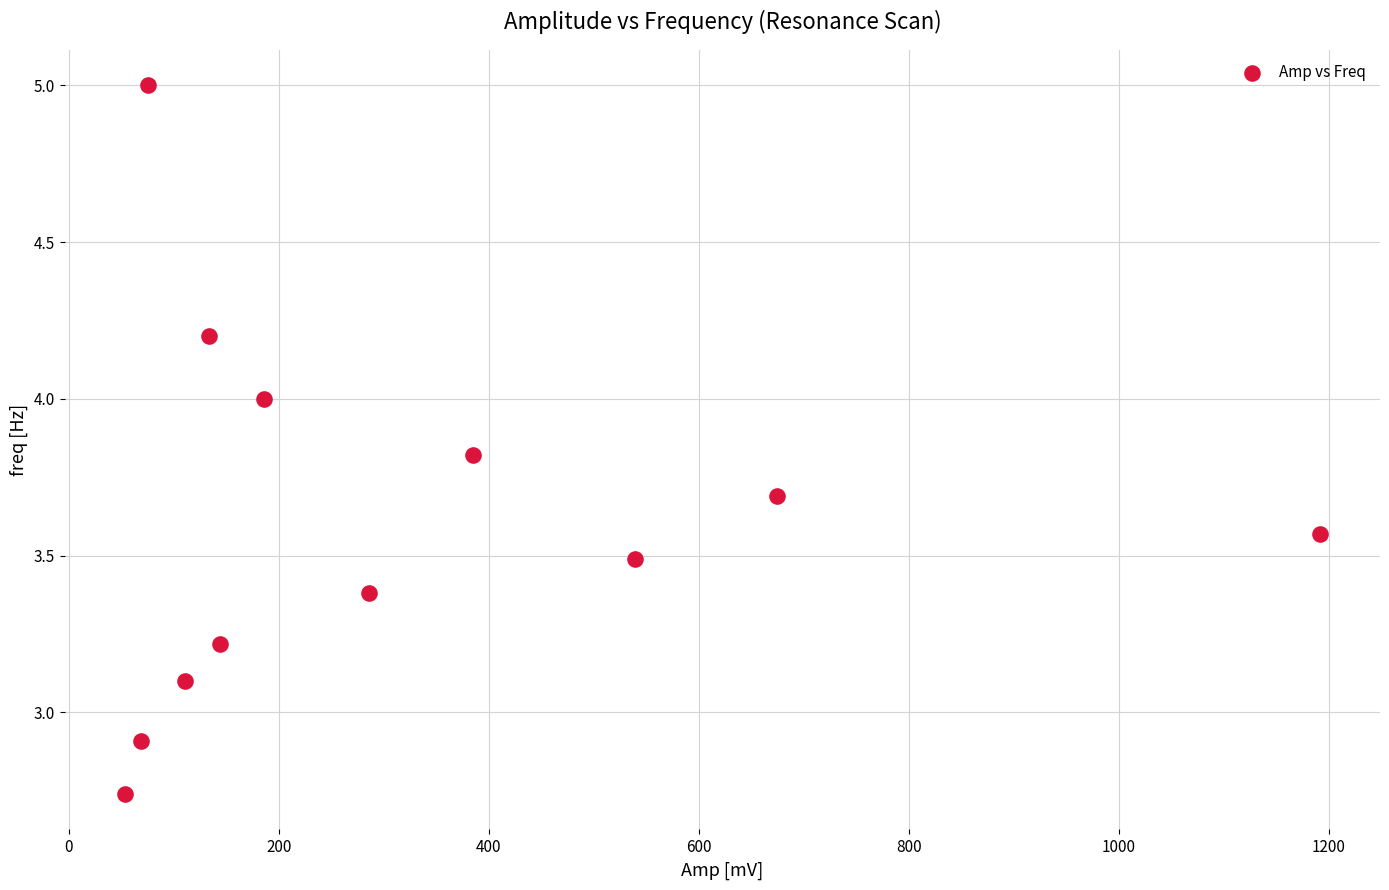

What is the range of X values (max minus min)?

1139.0